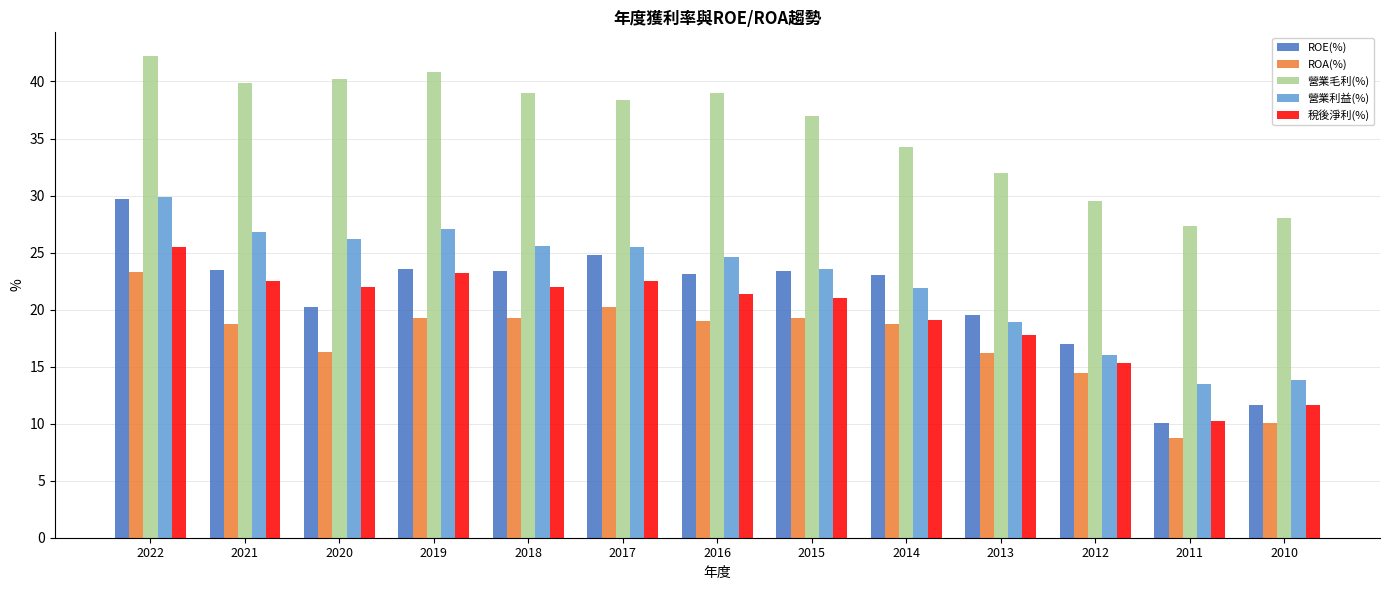

The ROE(%) series shows 7.4 at 2013. True or false?

False